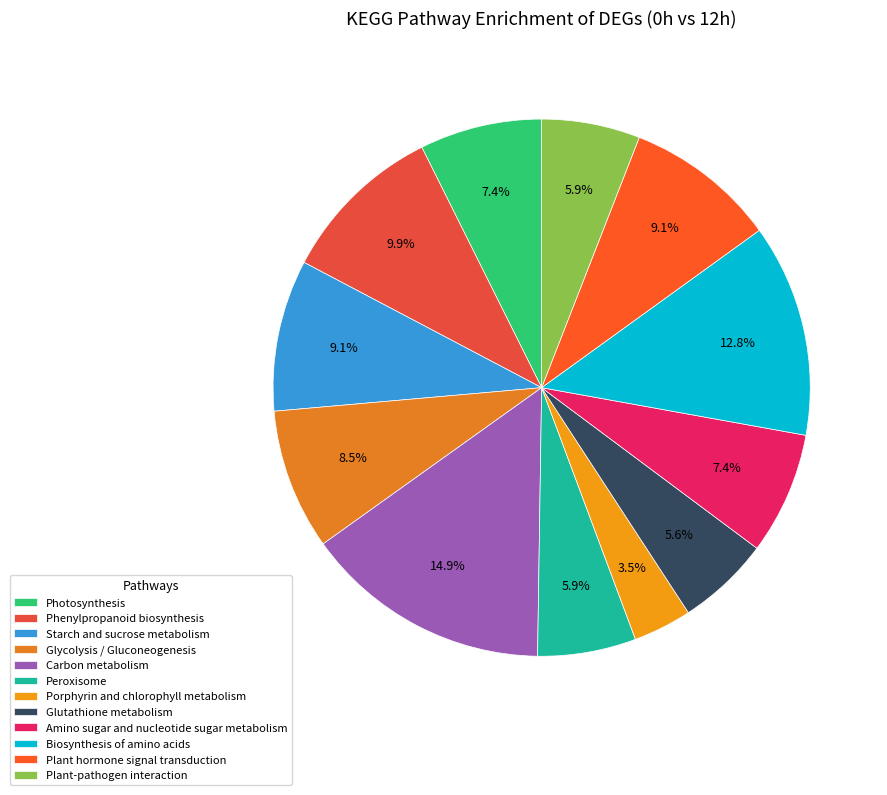

Does Carbon metabolism account for over 50% of the chart?

No